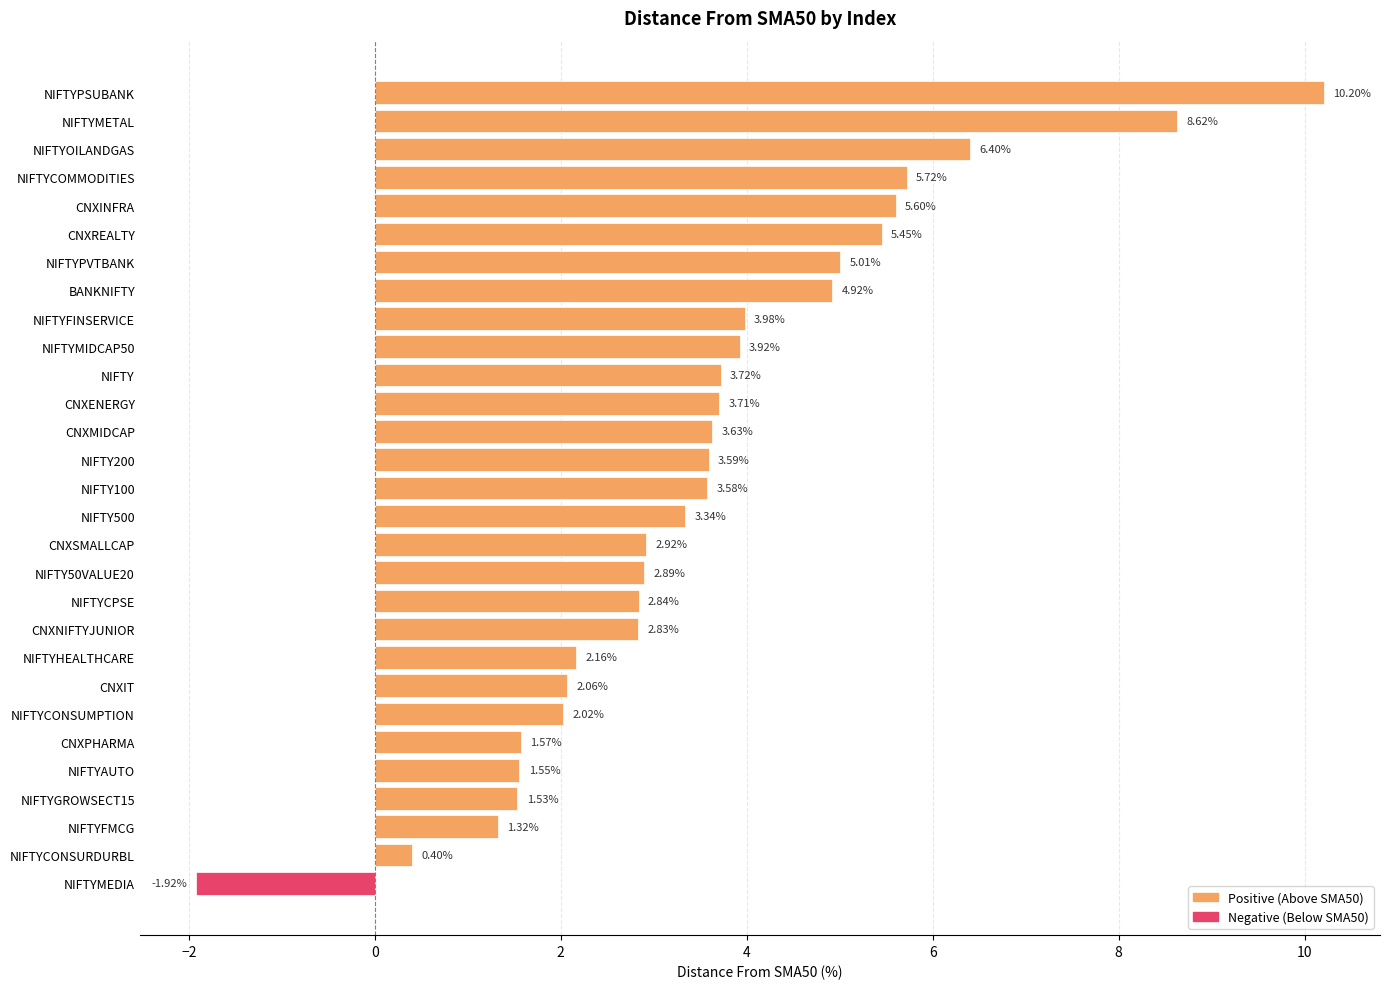

What is the ratio of the value at NIFTYCPSE to the value at NIFTYMIDCAP50?

0.7